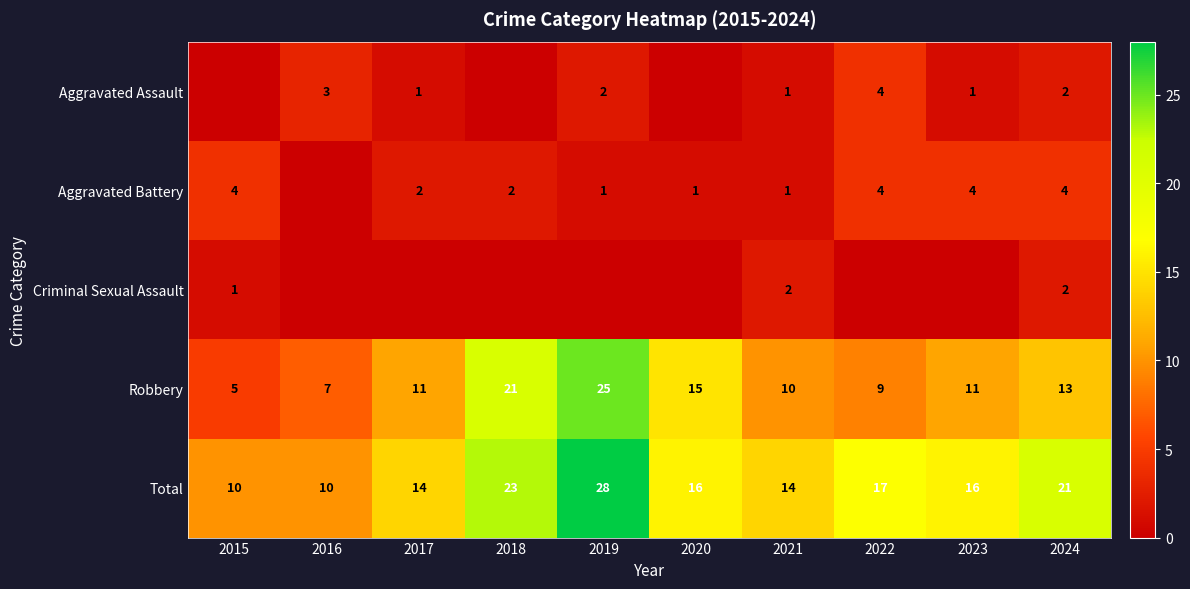

Where is Robbery nearest to the value 15?

2020